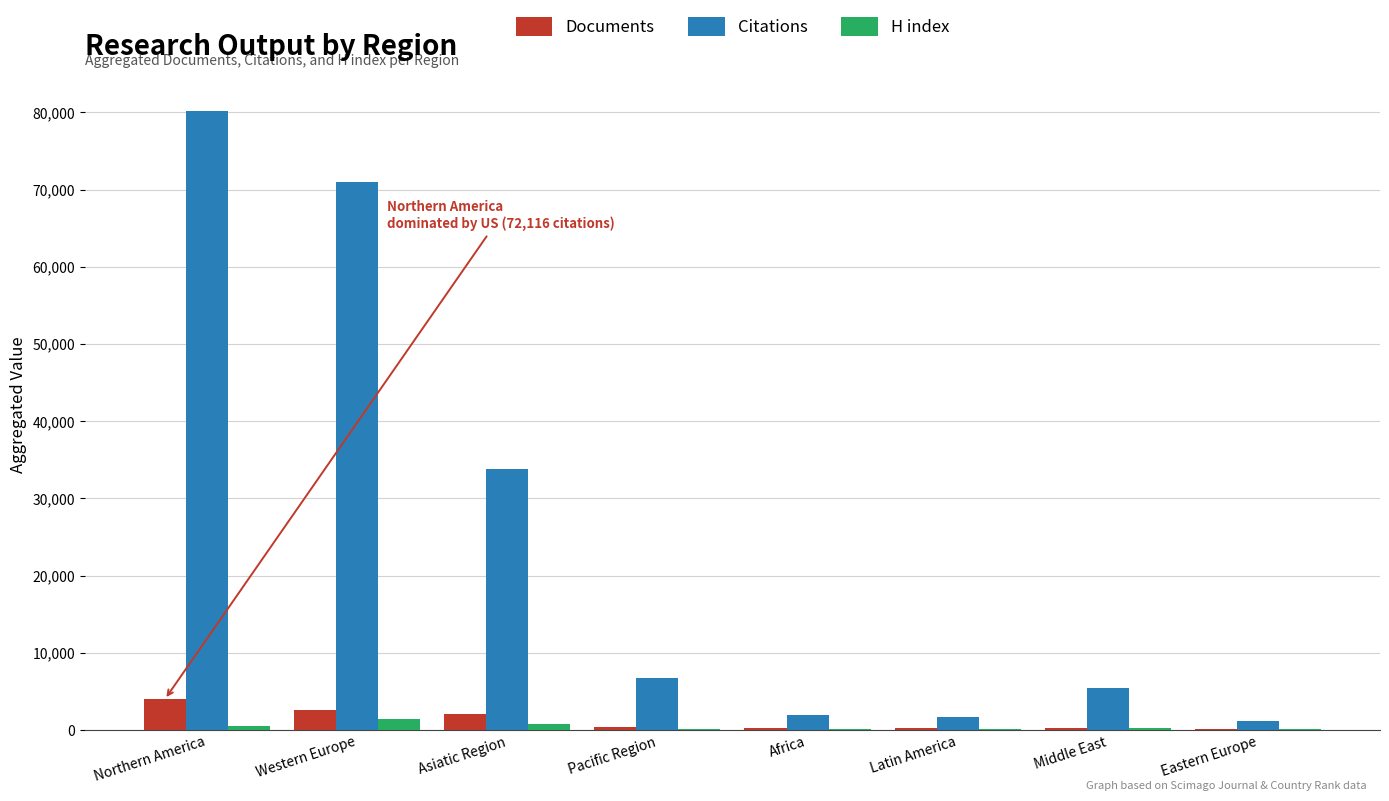

At which label does H index first exceed 226?

Northern America